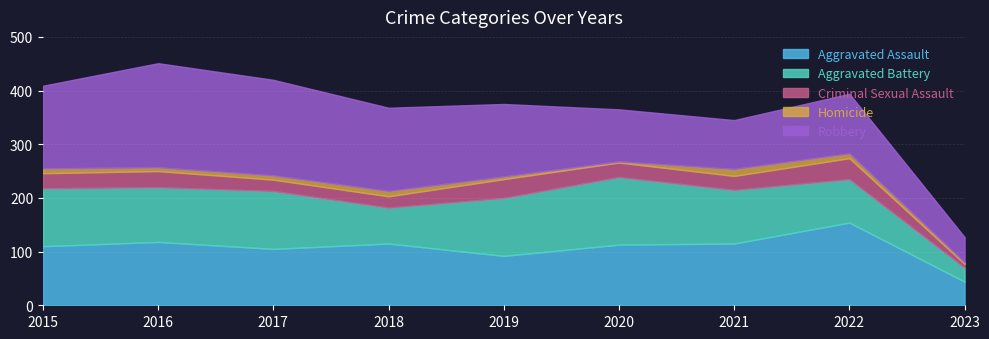

Reading right to left, list all the values displayed in this chart.

Aggravated Assault: 44	154	115	113	92	115	105	118	110
Aggravated Battery: 26	81	100	126	108	67	108	102	108
Criminal Sexual Assault: 7	39	26	27	35	21	21	30	28
Homicide: 3	9	13	2	5	10	8	7	9
Robbery: 47	111	91	97	135	155	178	194	154